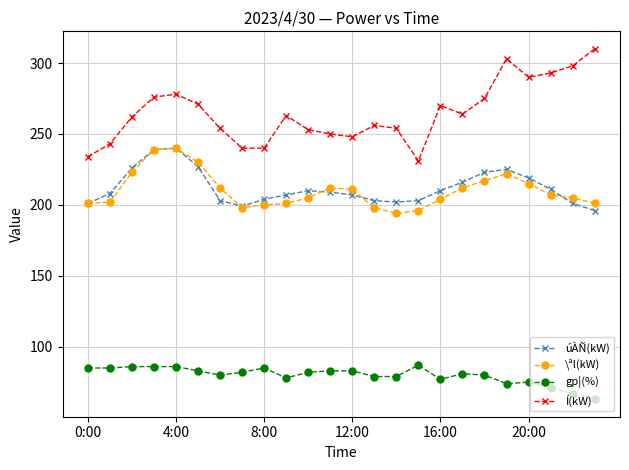

What is the difference between the maximum and minimum values in the \ªl(kW) series?

46